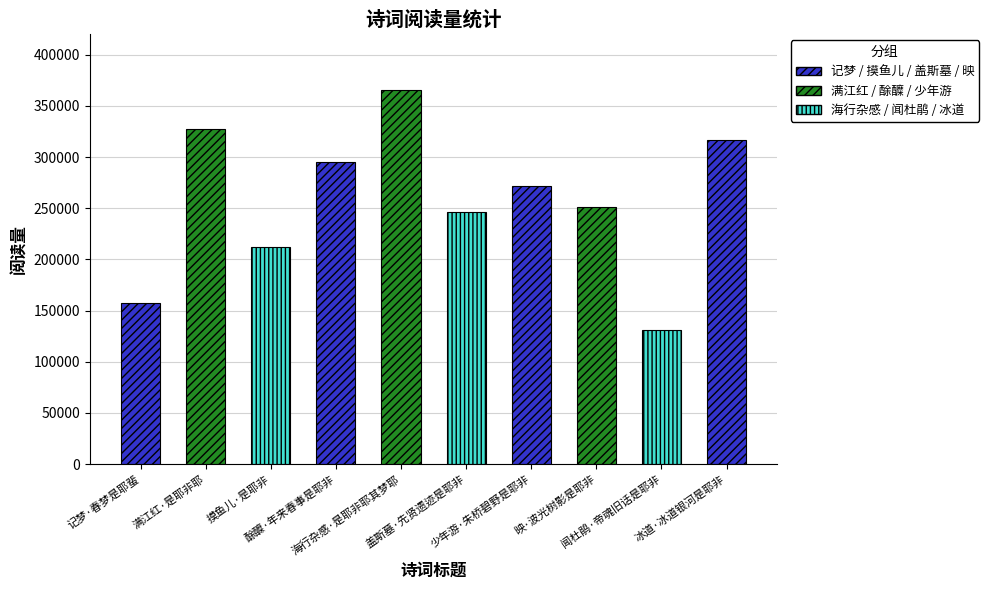

The value at 摸鱼儿·是耶非 is 212083. True or false?

True